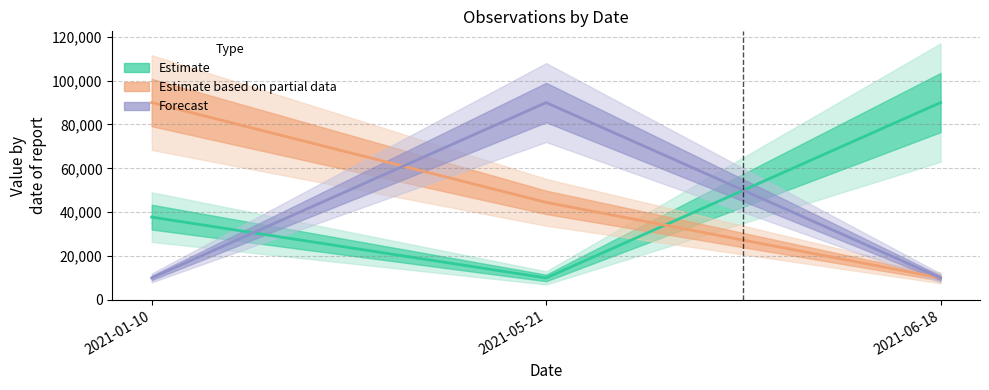

How many data points in Estimate are less than 37744?

1